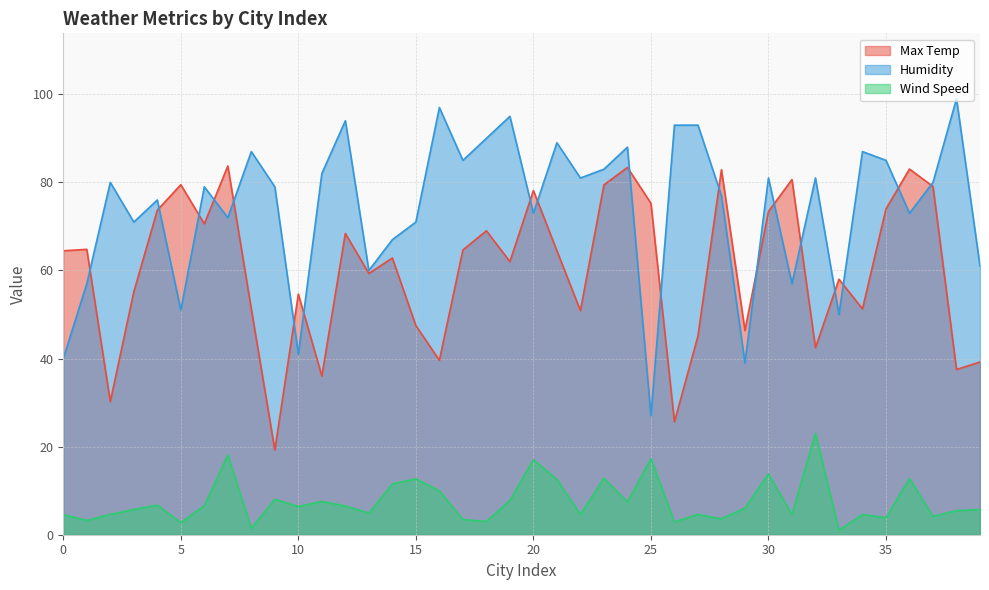

How many values in the Max Temp series are below 64?

20